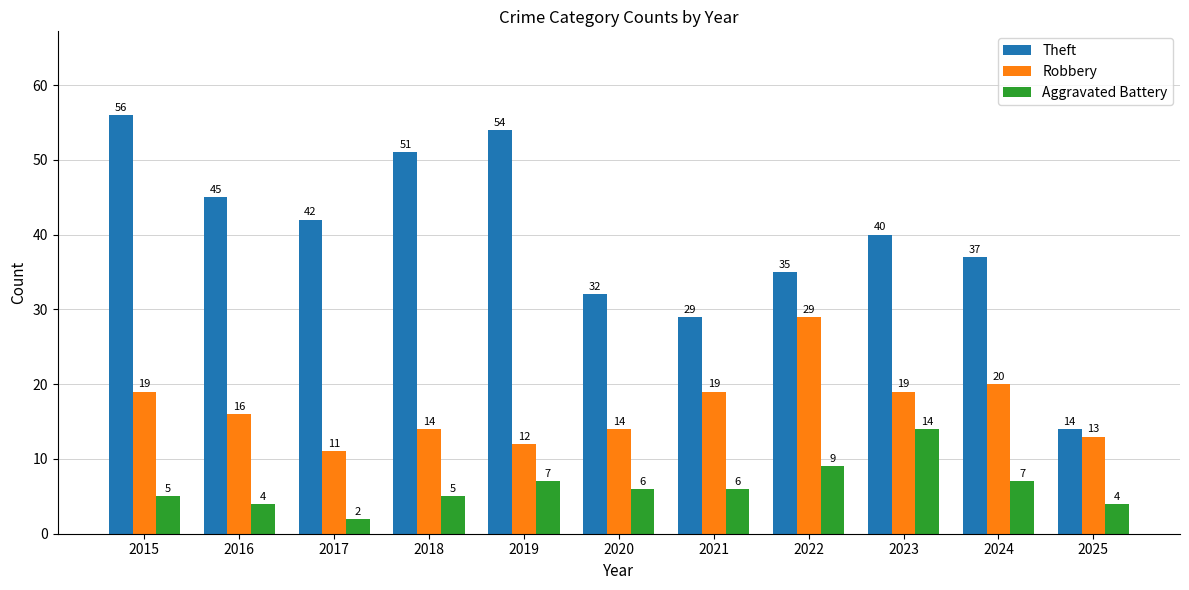

What is the sum of all Aggravated Battery values?

69